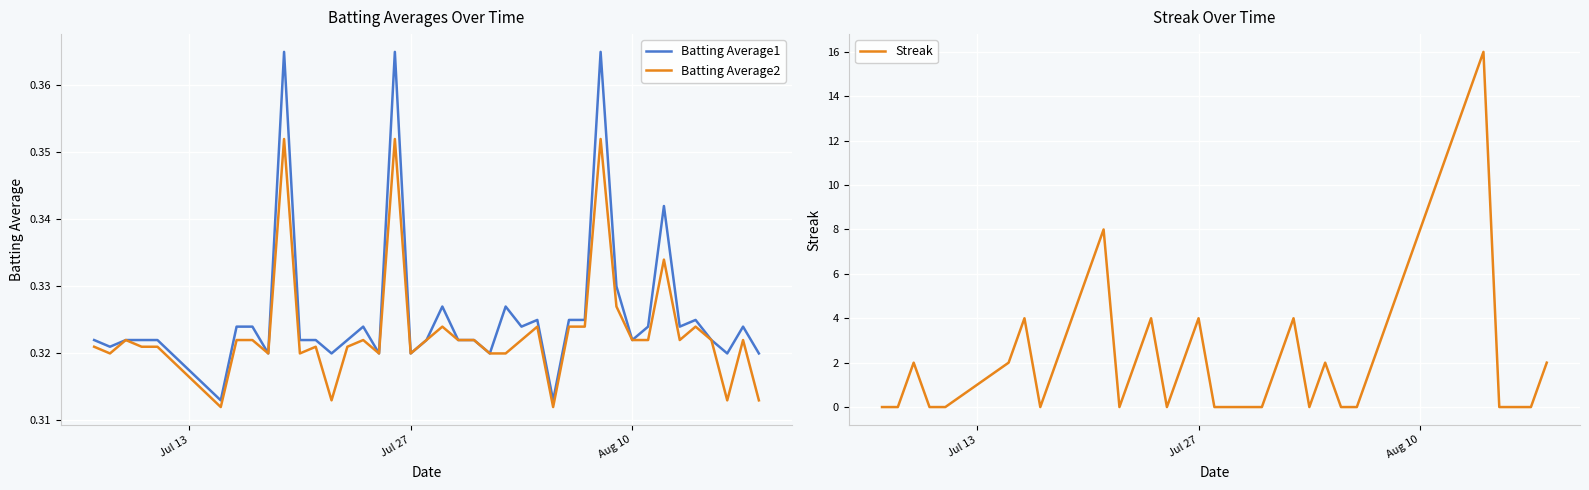

True or false: Batting Average2 and Batting Average1 cross at least once.

False